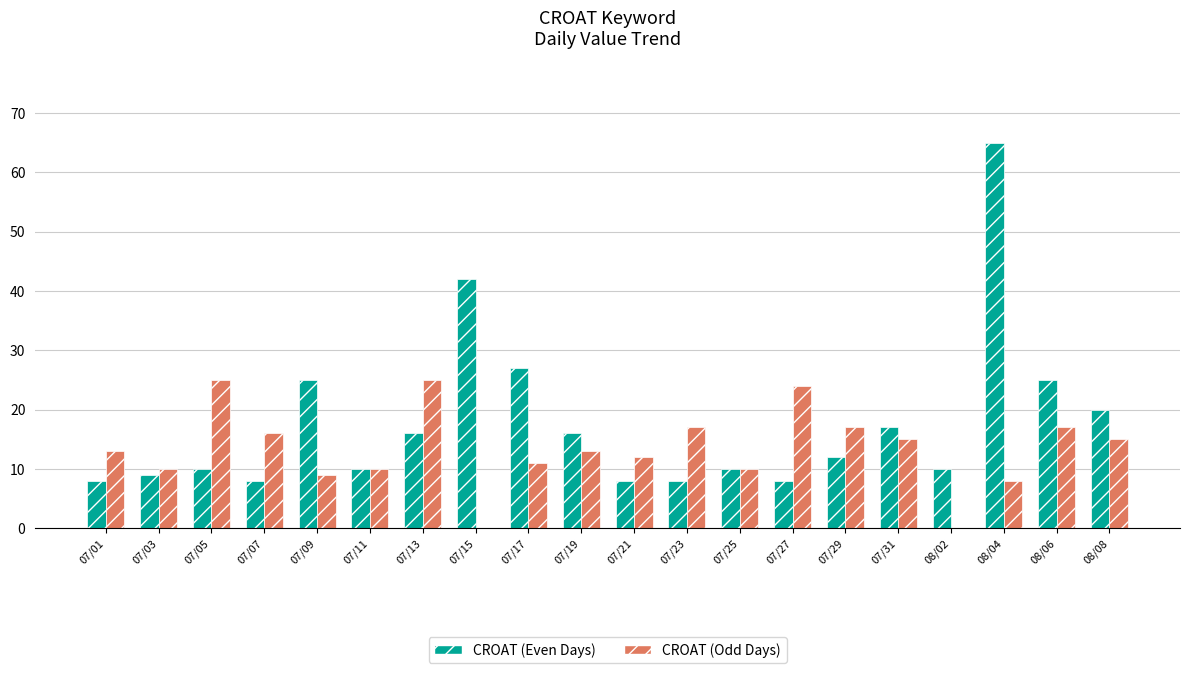

Is it true that CROAT (Even Days) equals 15 at 07/17?

False